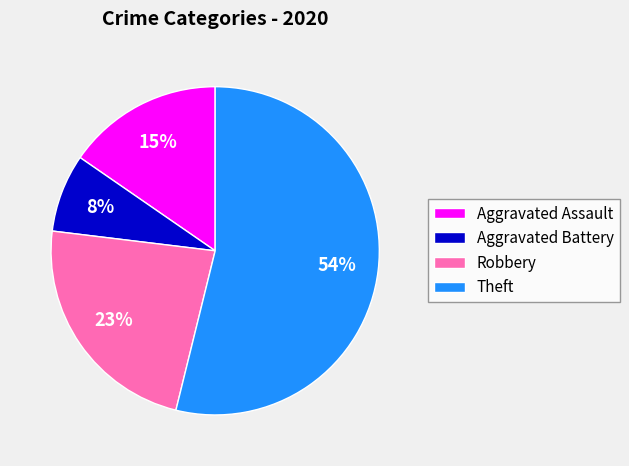

Which slice is the smallest?

Aggravated Battery